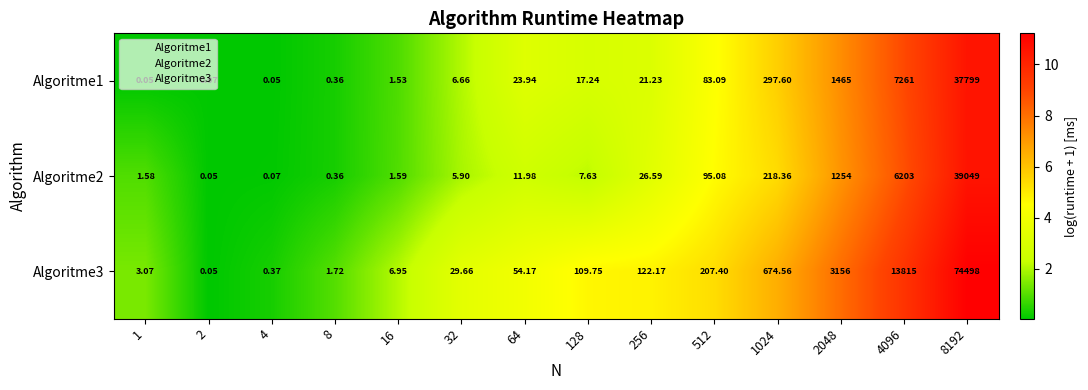

How many values in the Algoritme3 series exceed 109?

7